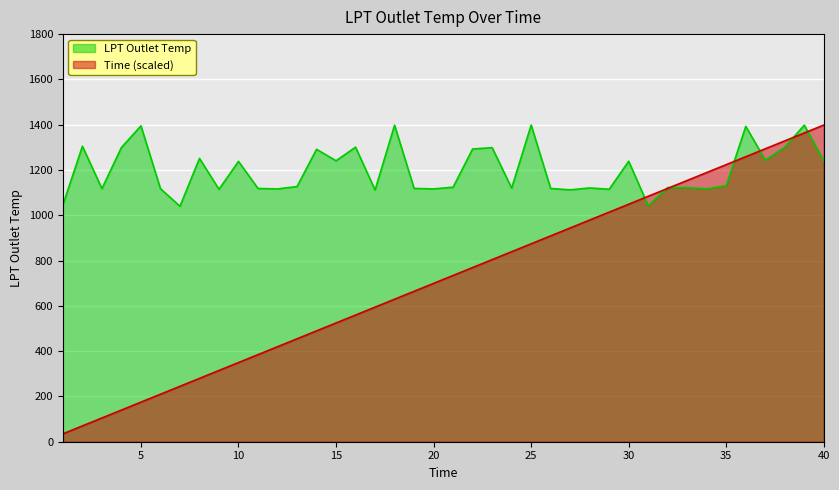

Read the LPT Outlet Temp value at 1.

1046.0